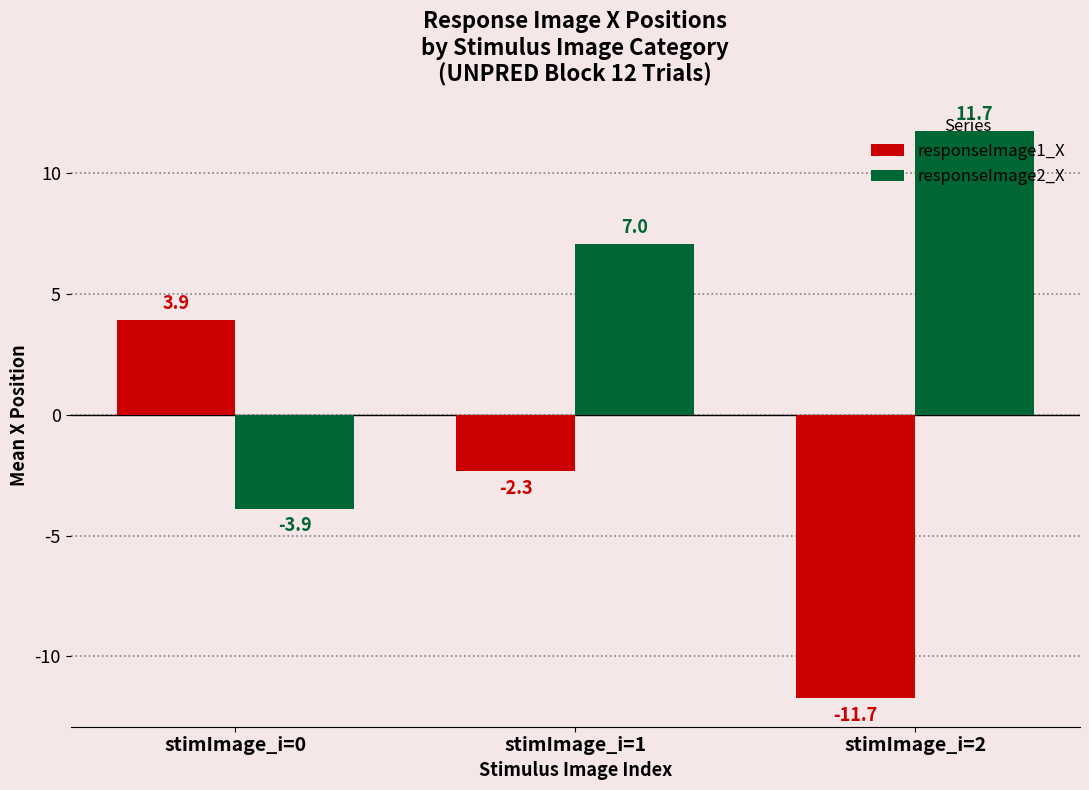

Reading left to right, list all the values displayed in this chart.

responseImage1_X: 3.9	-2.3	-11.7
responseImage2_X: -3.9	7.0	11.7